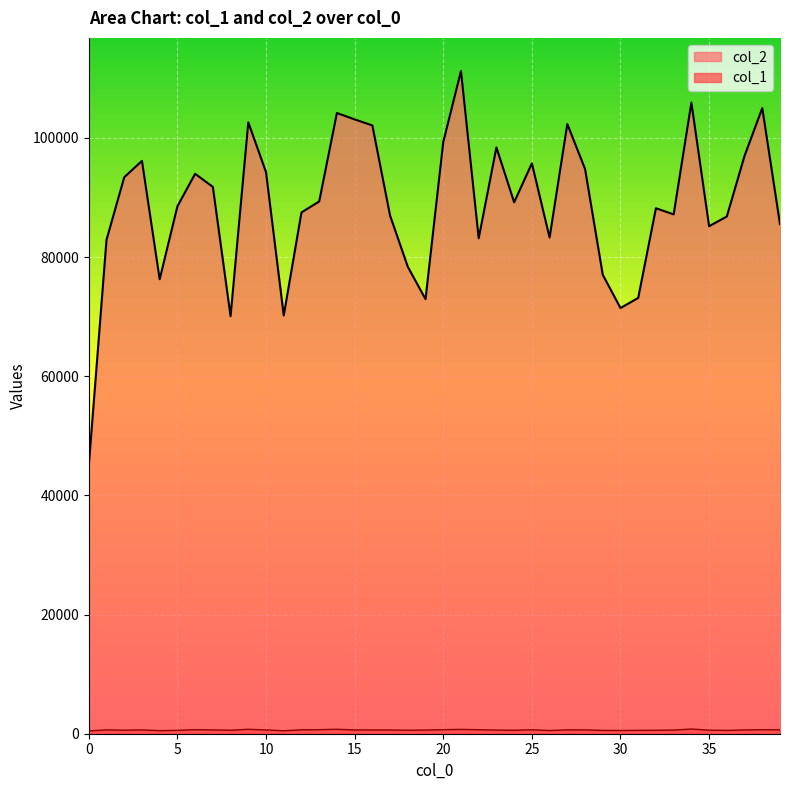

What is the average value of the col_1 series?

623